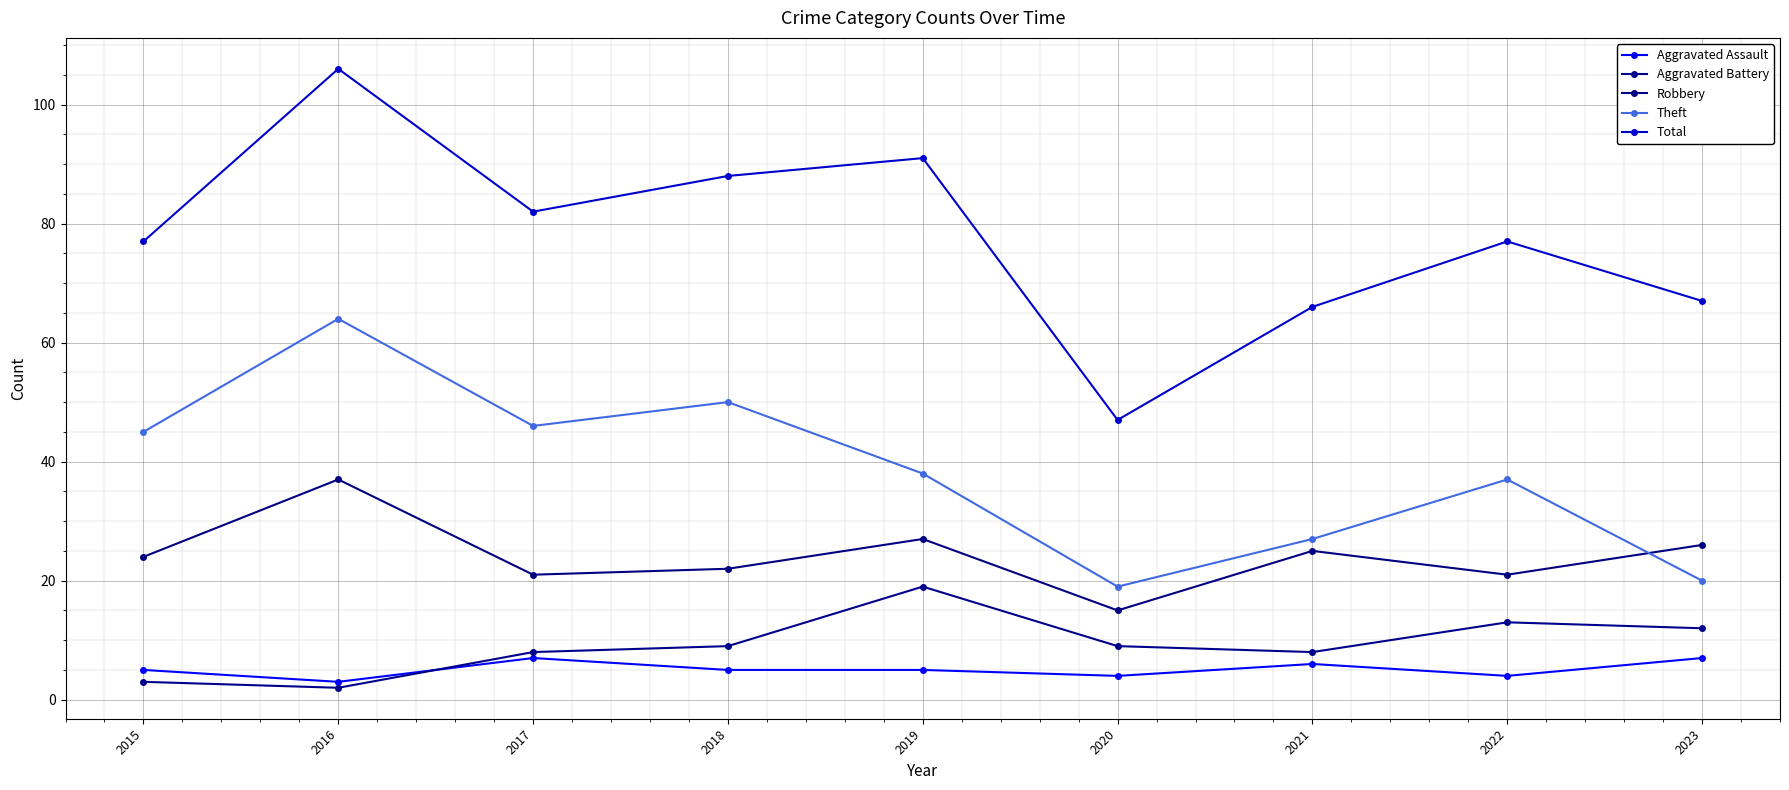

Where is the first local minimum for Theft?

2017